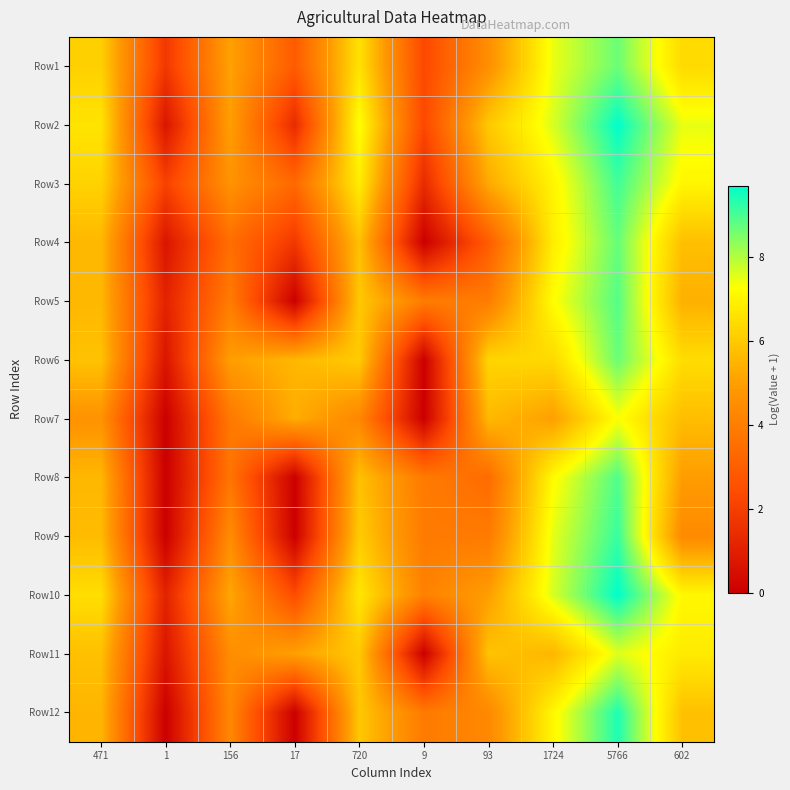

Reading right to left, what are all the values shown in this chart?

Row1: 602=6.4	5766=8.7	1724=7.5	93=4.5	9=2.3	720=6.6	17=2.9	156=5.1	1=1.8	471=6.2
Row2: 602=7.5	5766=9.7	1724=7.6	93=6.0	9=2.3	720=7.3	17=1.4	156=5.0	1=0.7	471=6.6
Row3: 602=7.1	5766=9.1	1724=7.0	93=5.2	9=1.4	720=6.8	17=3.3	156=4.7	1=2.1	471=6.2
Row4: 602=5.8	5766=8.7	1724=6.9	93=2.9	9=0.0	720=5.8	17=1.8	156=3.5	1=0.7	471=5.6
Row5: 602=5.4	5766=8.9	1724=7.2	93=4.0	9=4.0	720=6.0	17=0.0	156=3.9	1=1.1	471=5.6
Row6: 602=6.5	5766=8.7	1724=6.4	93=6.3	9=0.0	720=6.0	17=5.6	156=5.0	1=0.7	471=5.8
Row7: 602=5.7	5766=7.3	1724=5.0	93=5.6	9=0.0	720=4.3	17=5.3	156=3.8	1=0.0	471=4.7
Row8: 602=4.9	5766=8.9	1724=7.2	93=3.4	9=3.9	720=5.8	17=0.0	156=3.7	1=0.0	471=5.6
Row9: 602=4.4	5766=9.2	1724=7.5	93=3.9	9=3.9	720=6.1	17=0.0	156=4.5	1=0.0	471=5.7
Row10: 602=7.1	5766=9.7	1724=7.6	93=5.0	9=4.1	720=6.7	17=2.4	156=5.2	1=1.1	471=6.5
Row11: 602=6.8	5766=7.6	1724=5.5	93=5.8	9=0.0	720=6.0	17=5.0	156=4.5	1=0.7	471=5.8
Row12: 602=5.8	5766=9.4	1724=7.1	93=4.3	9=3.9	720=6.0	17=0.0	156=4.3	1=0.0	471=5.5